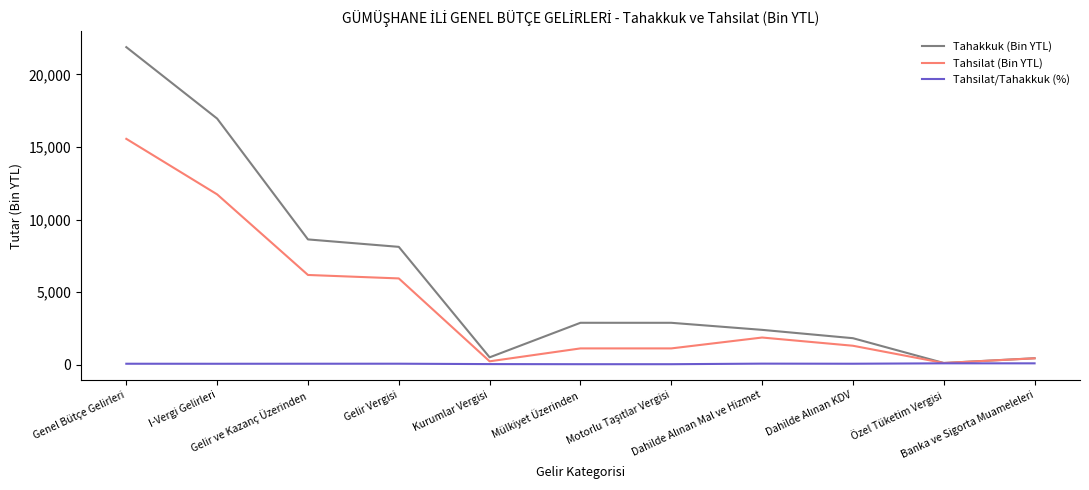

How many categories are shown in the chart?

11